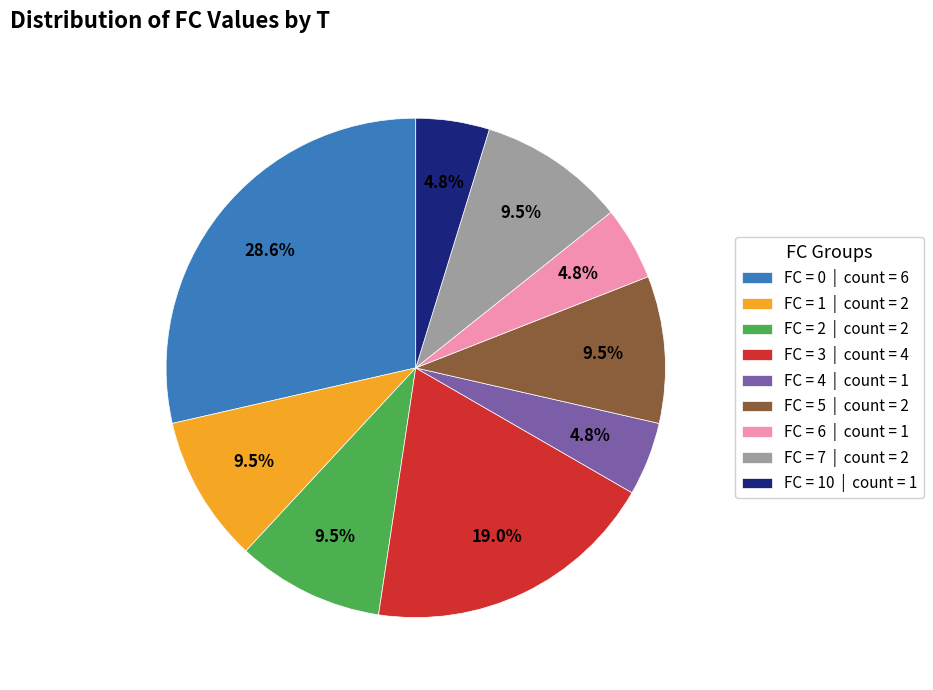

Do FC = 0 | count = 6 and FC = 7 | count = 2 together represent more than half of the pie?

No